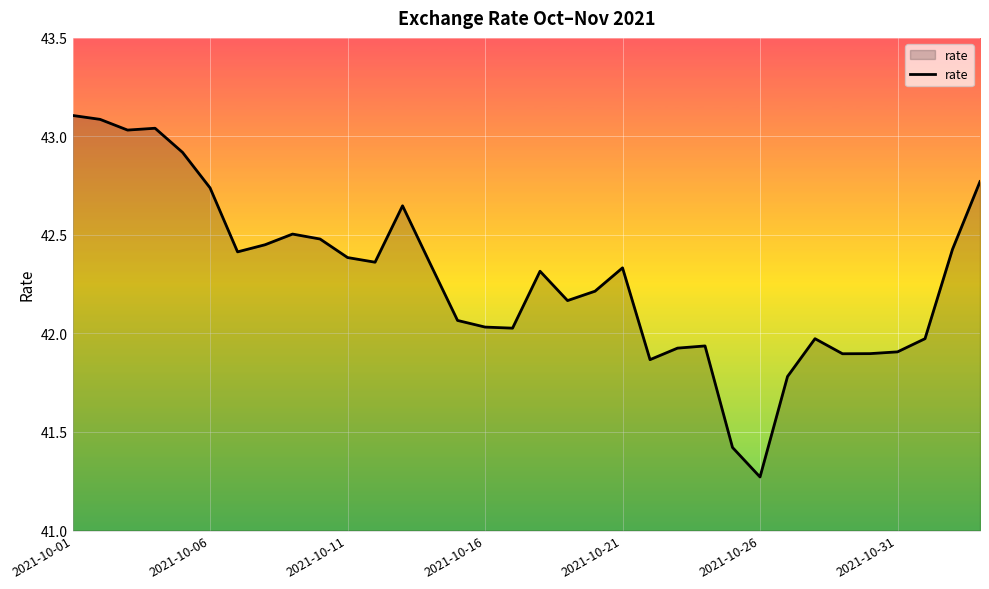

What is the difference between the maximum and minimum values?

1.8